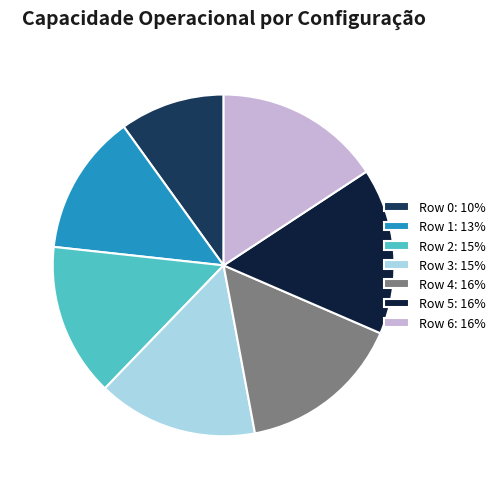

How many segments does this pie chart have?

7